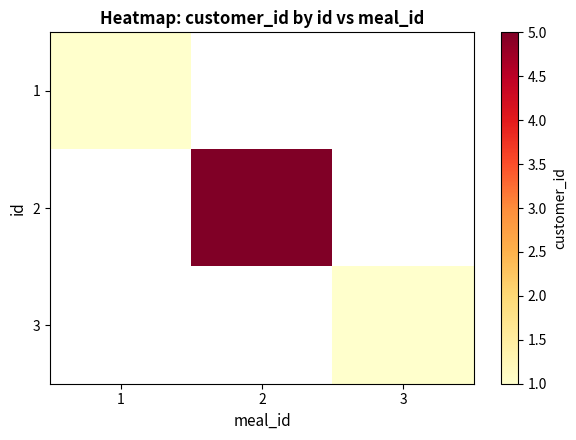

Count the number of categories in the chart.

3